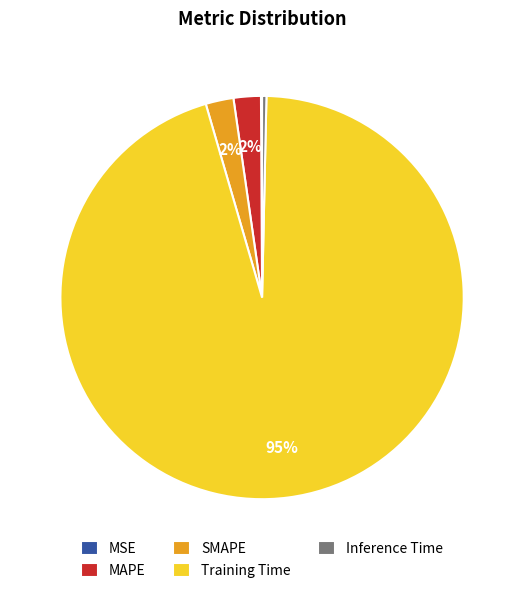

What is the largest slice in the pie chart?

Training Time